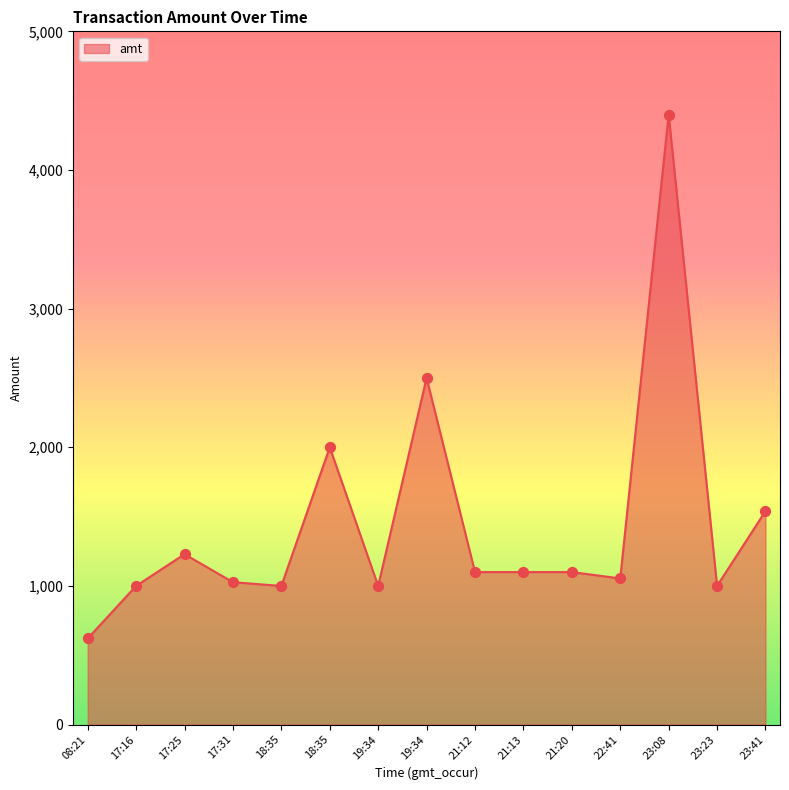

What is the change in value from 19:34 to 21:20?

+100